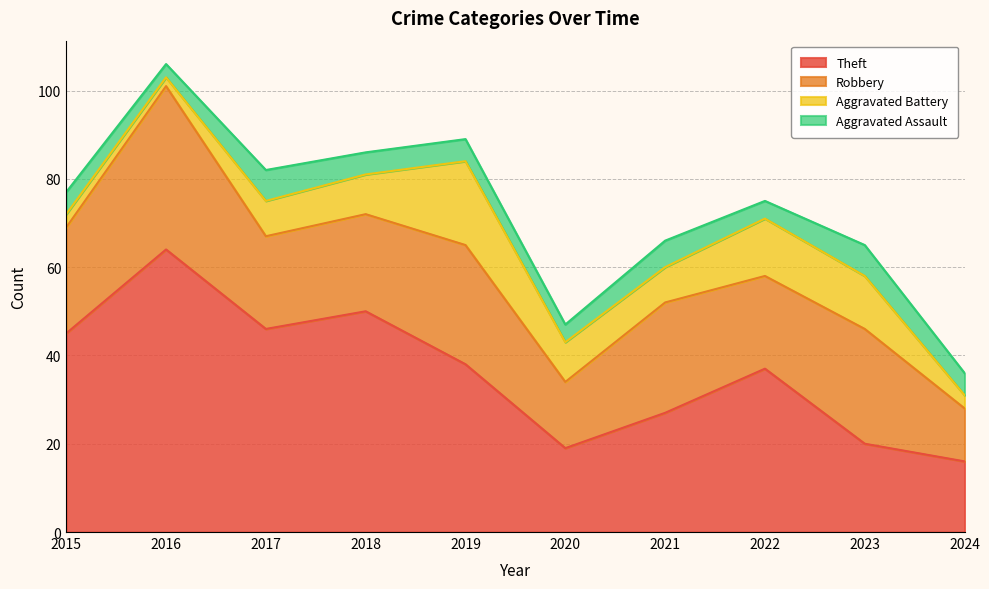

True or false: Aggravated Assault and Robbery cross at least once.

False